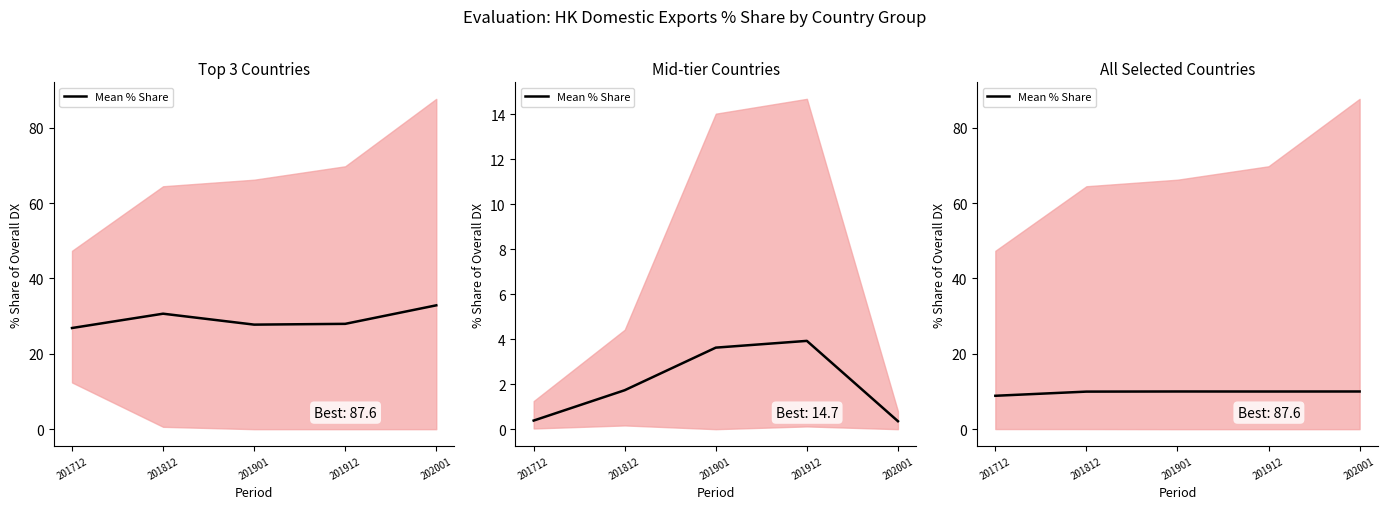

Read the value at 202001.

10.0